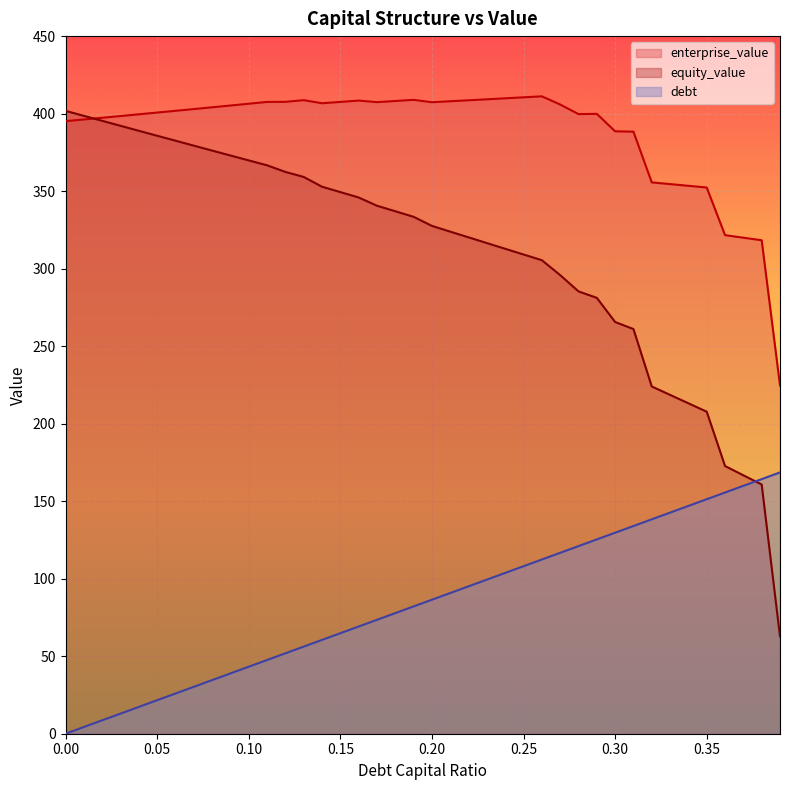

Is it true that equity_value equals 379.4 at 0.07?

True